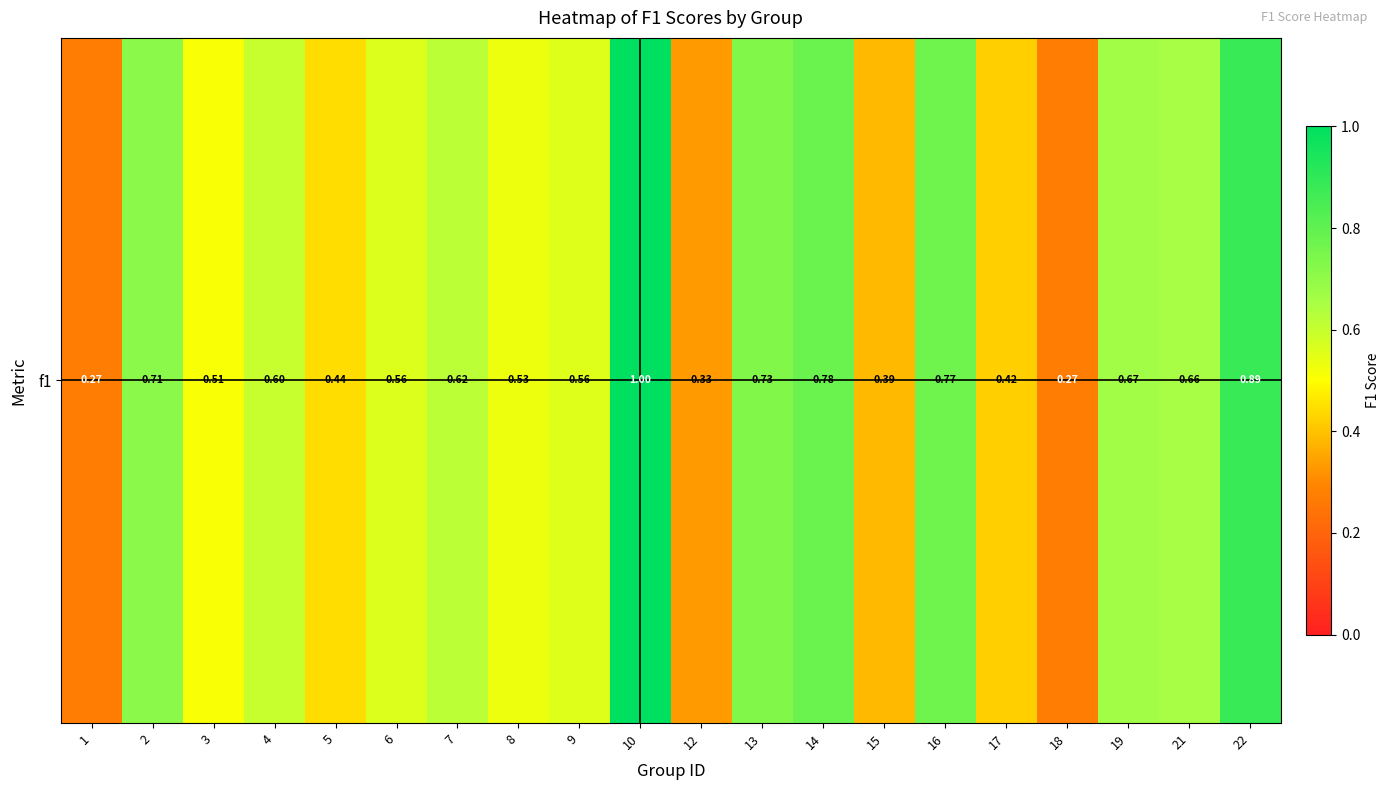

What is the approximate value at 2?

0.7